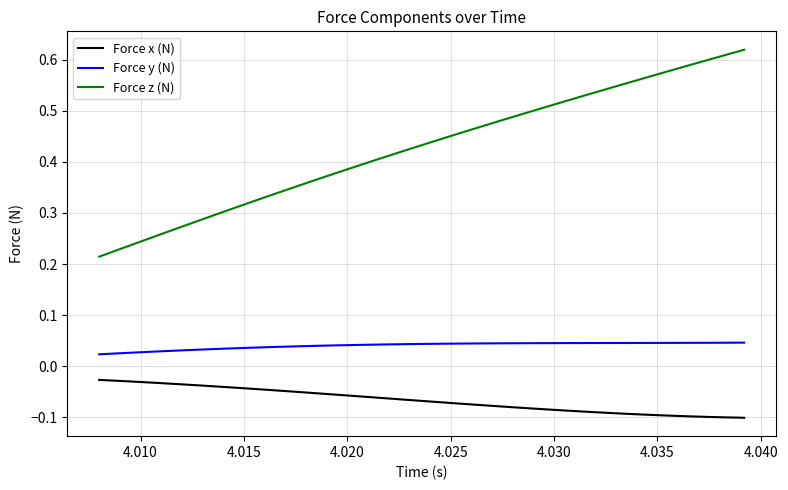

Count the Force y (N) values in the range 0 to 1.

40